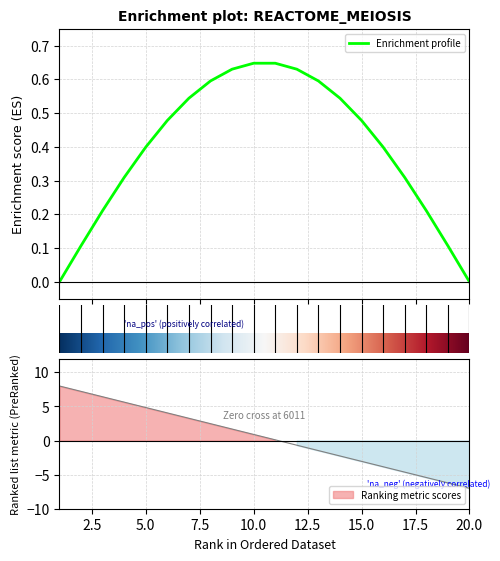

True or false: the data has more than 0 interior local peaks.

False